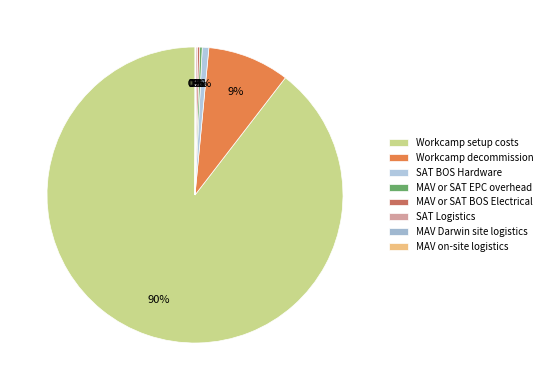

Which category has the biggest portion of the pie?

Workcamp setup costs